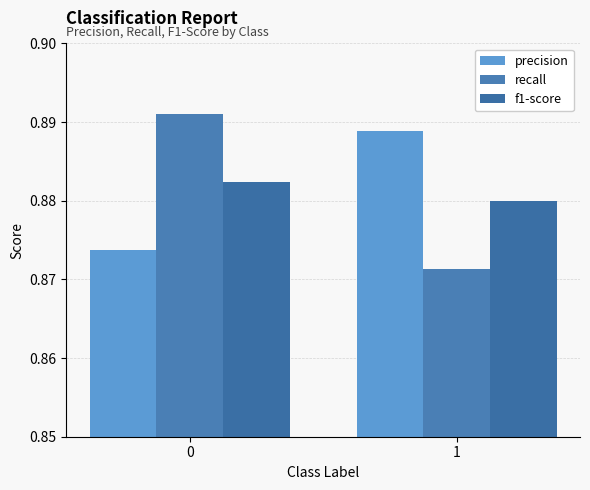

At 0, list the series in order from largest to smallest.

recall, f1-score, precision